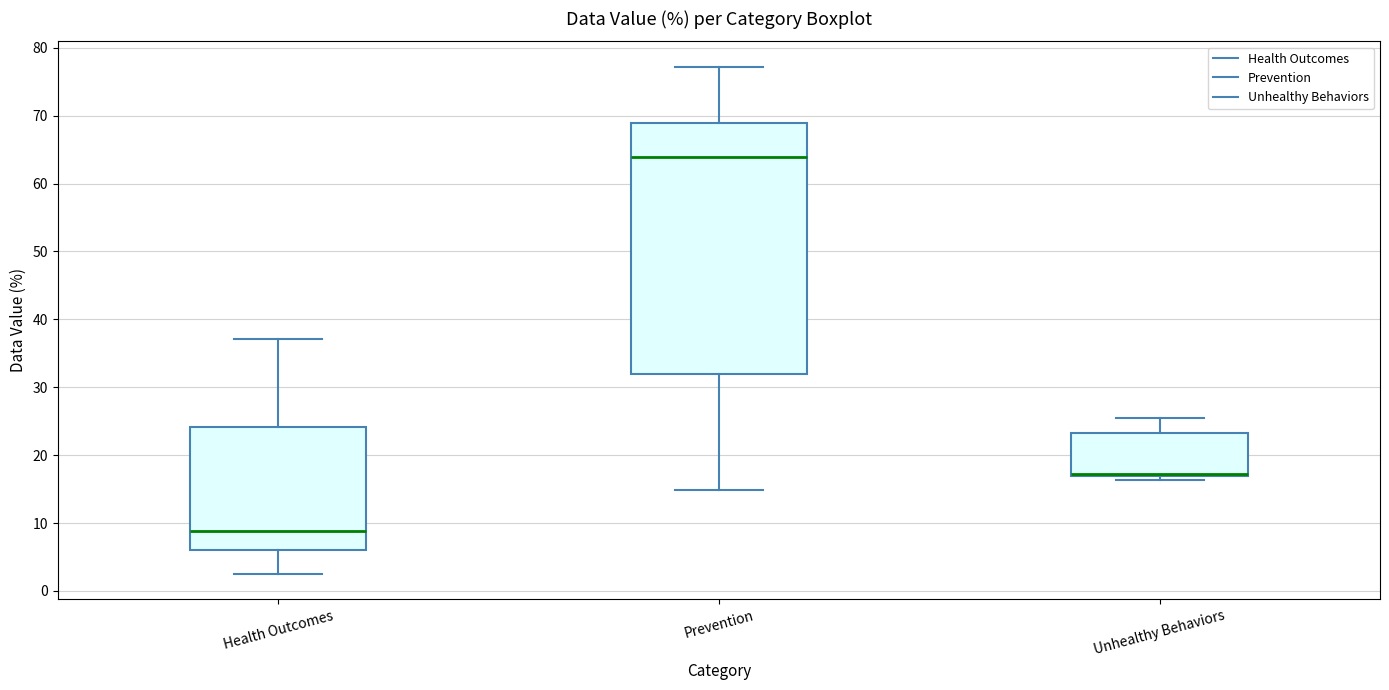

Comparing the boxes themselves (not the whiskers), which one is the tallest?

Prevention